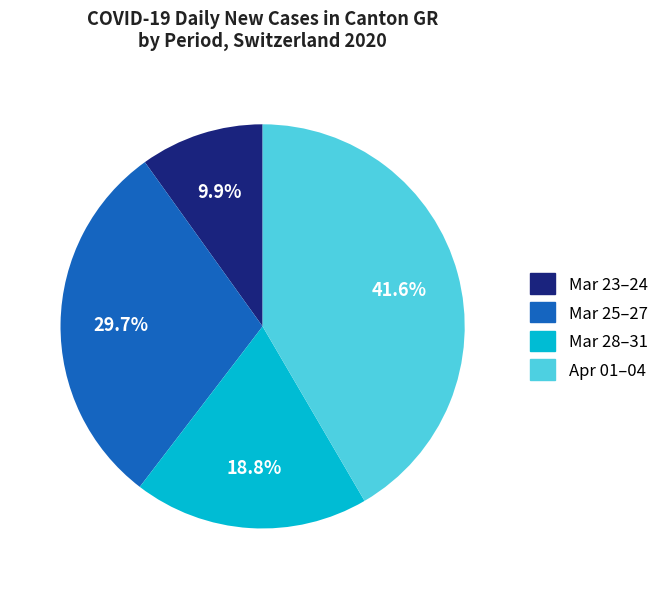

Is there a majority slice in this chart?

No